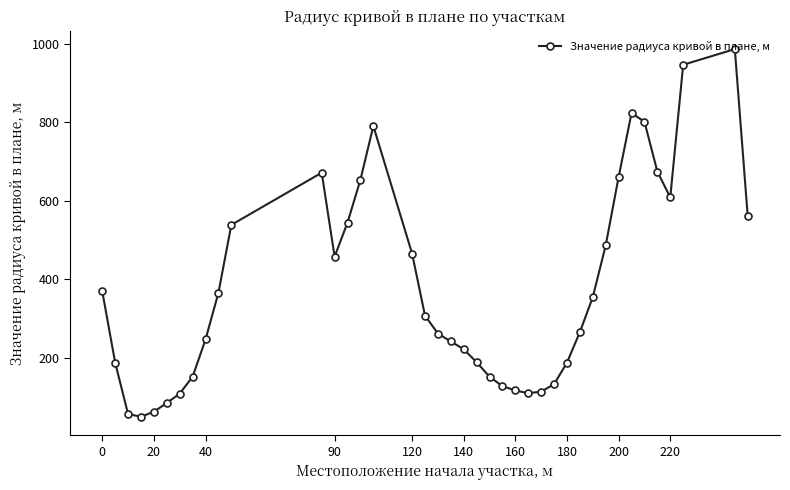

What is the sum of all values?

15111